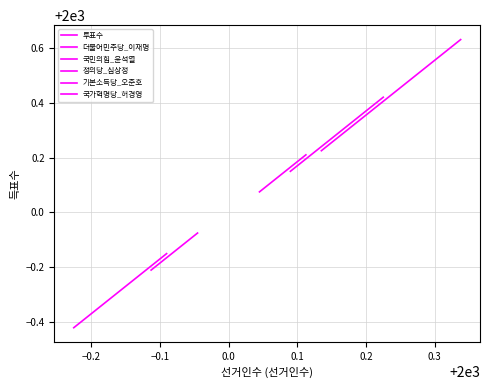

Does the chart have visible grid lines?

Yes